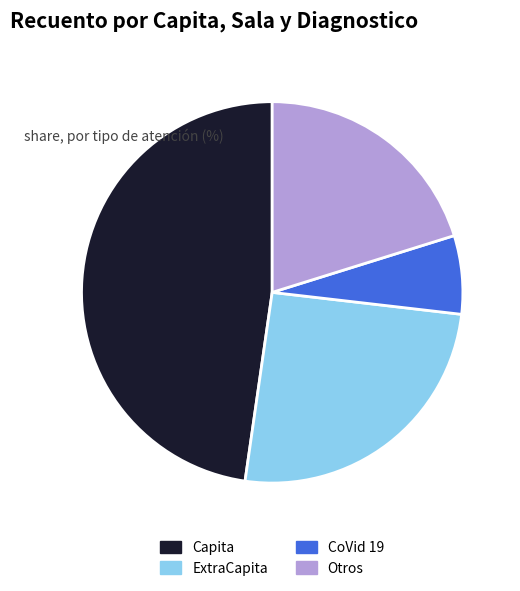

The Otros slice represents 20% of the pie. True or false?

True